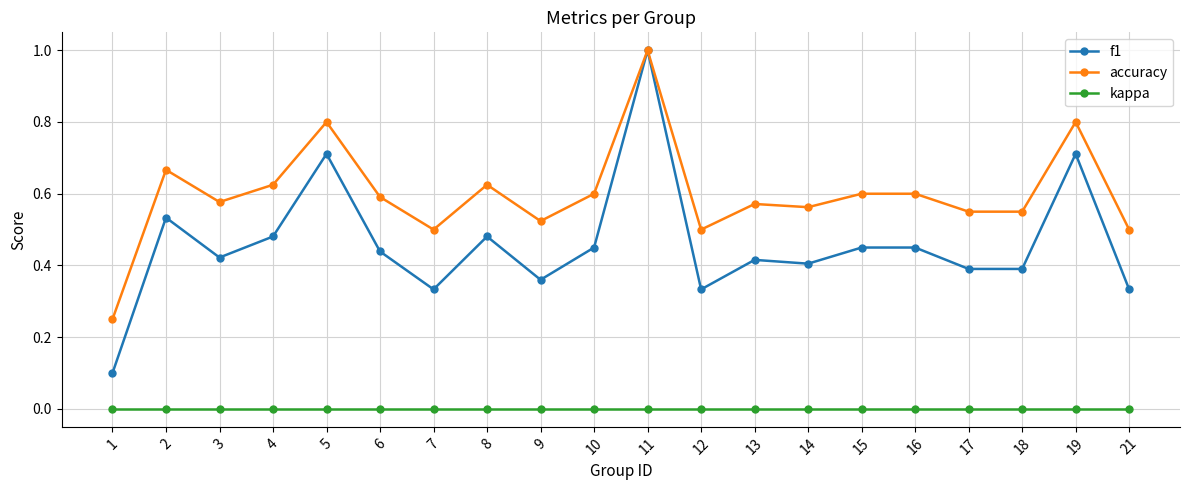

What is the total value across all series at 12?

0.8